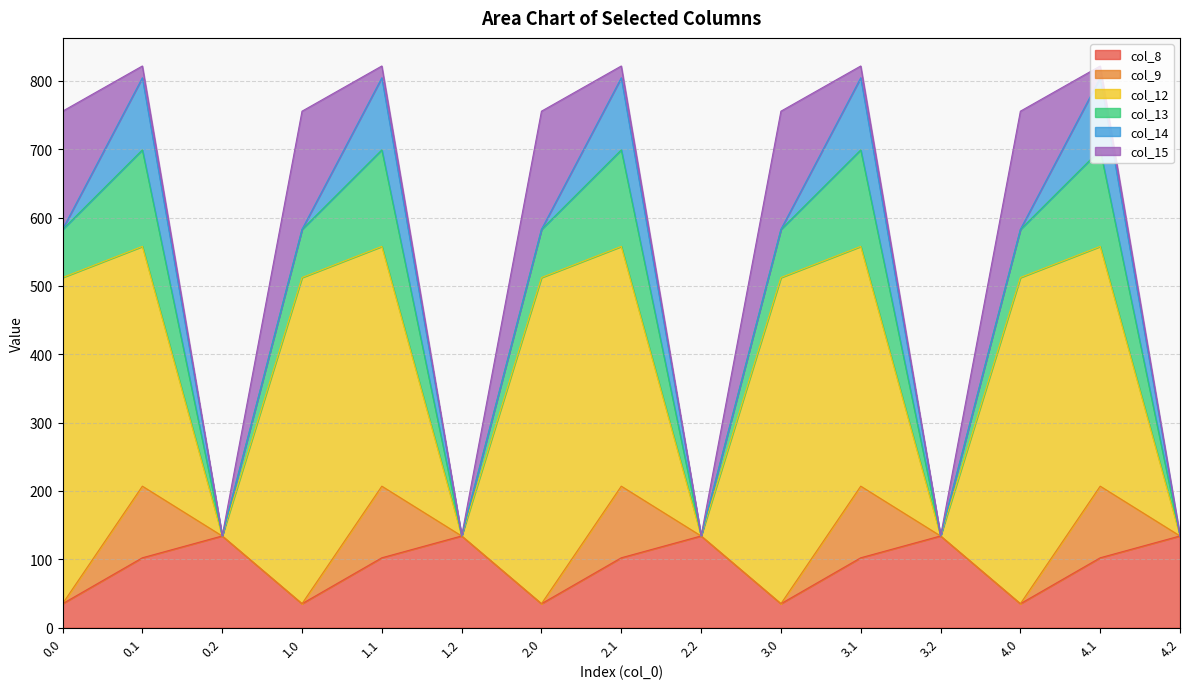

At which category is the sum across all series the highest?

0.1